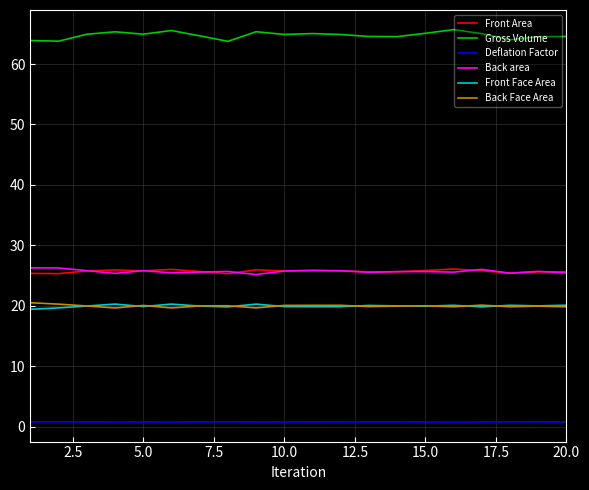

Which series has the widest spread of values?

Gross Volume